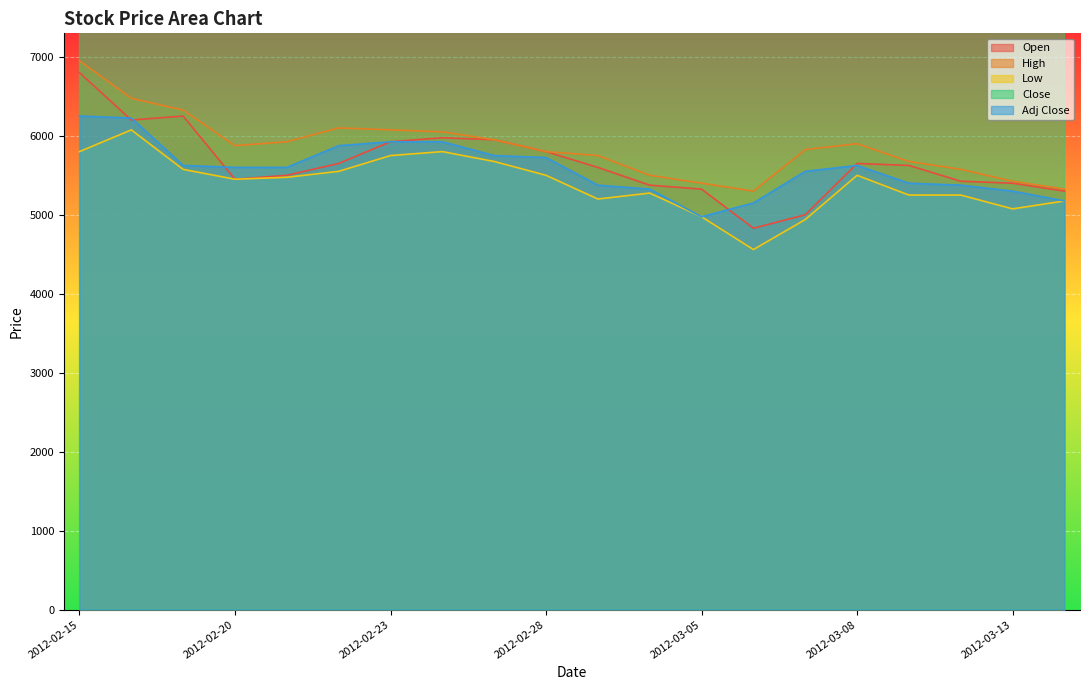

At 2012-02-15, list the series in order from smallest to largest.

Low, Adj Close, Open, High, Close